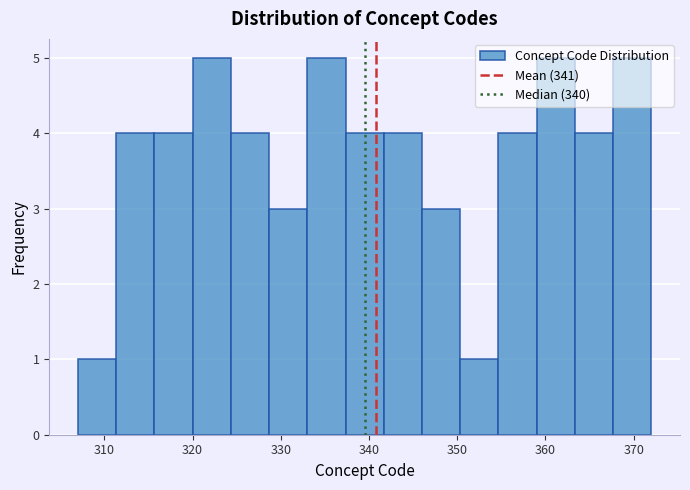

How tall is the bar that spans 307 to 311 on the x-axis? Neither the bar edges nor the heights are printed on the chart, so give them approximately, as read against the axes.

1